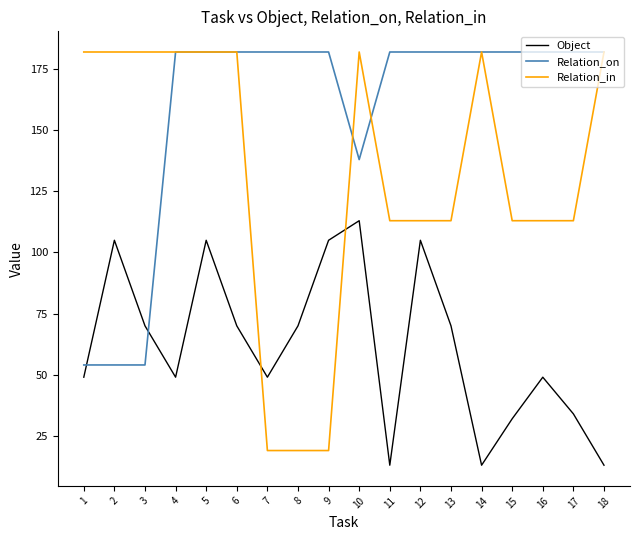

True or false: Relation_on and Object cross at least once.

True